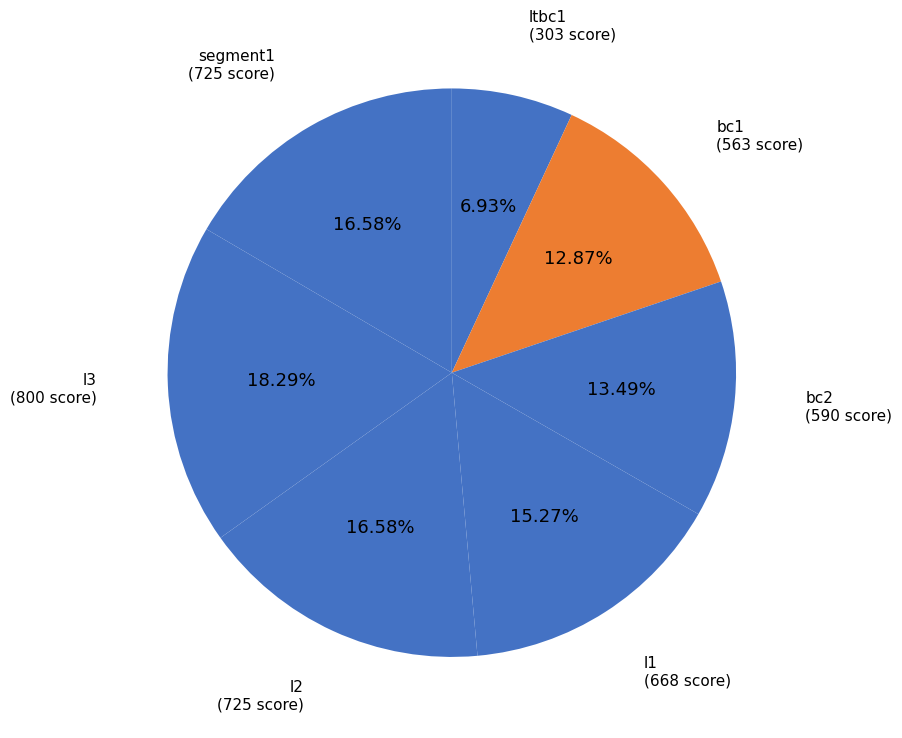

Count the number of slices in the pie.

7